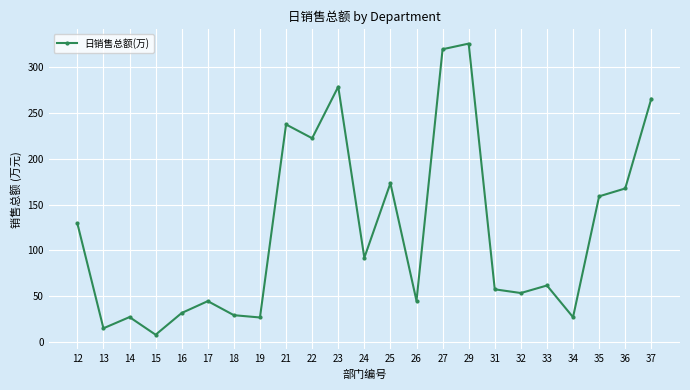

What is the value of the 22nd point from the left?

167.5